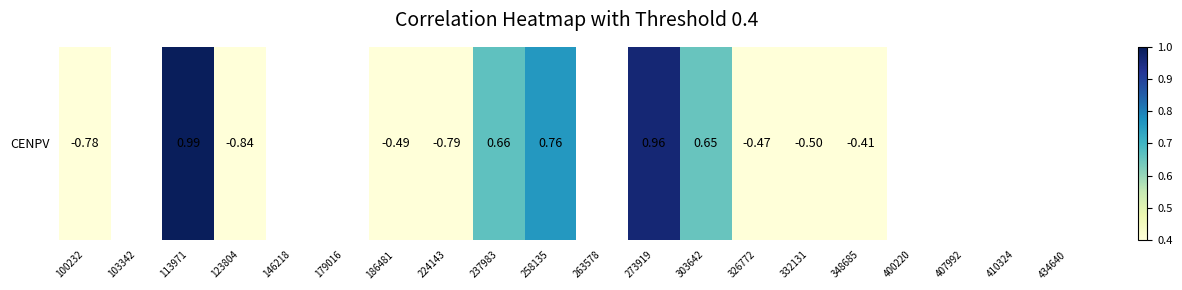

Which label corresponds to the smallest value in the chart?

123804